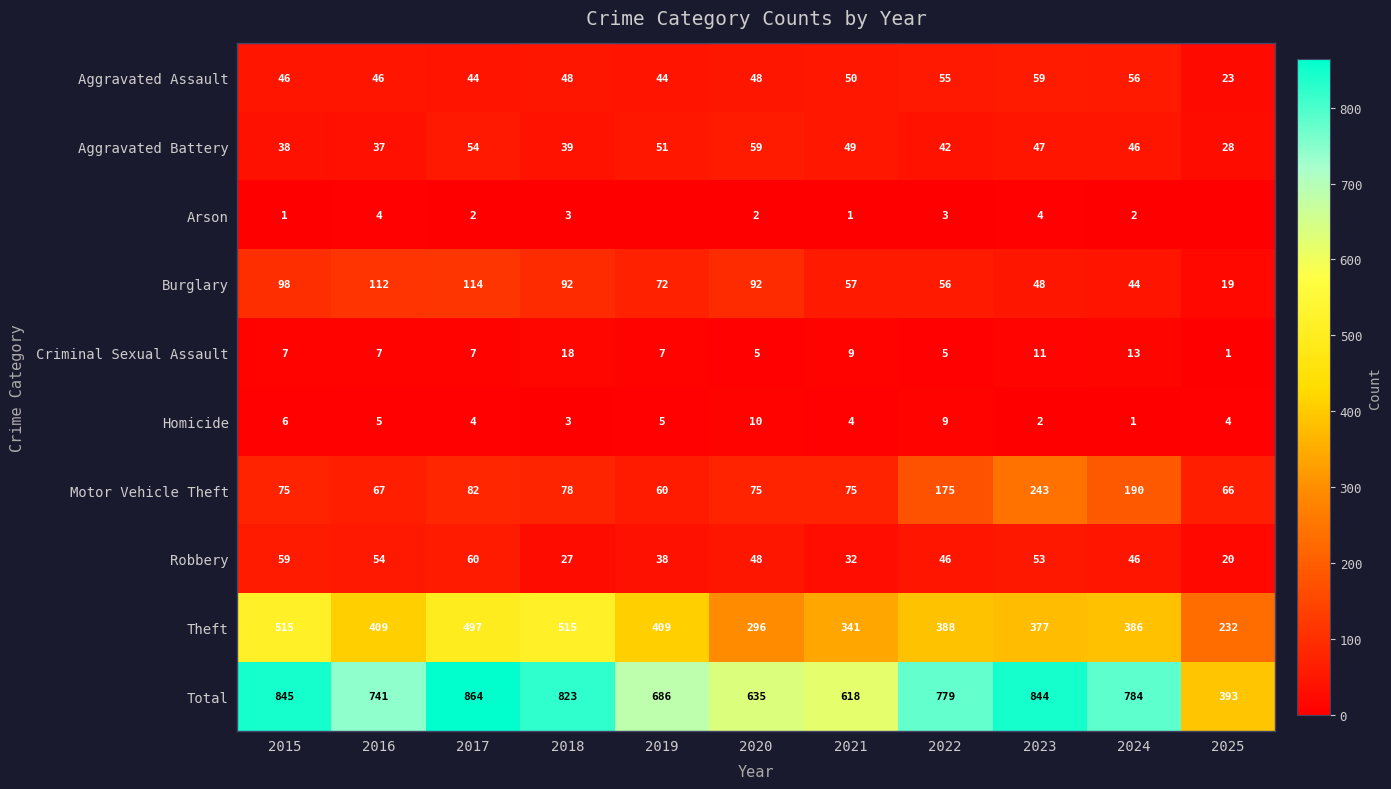

True or false: Burglary has a value of 48 at 2023.

True